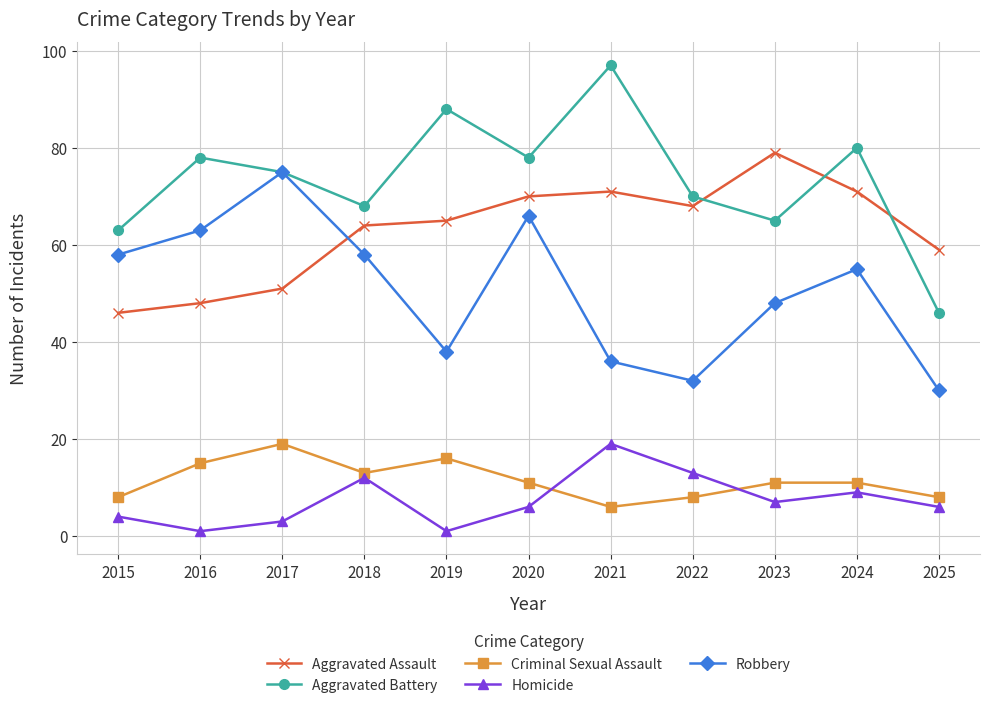

The value of Homicide at 2020 is 6. True or false?

True